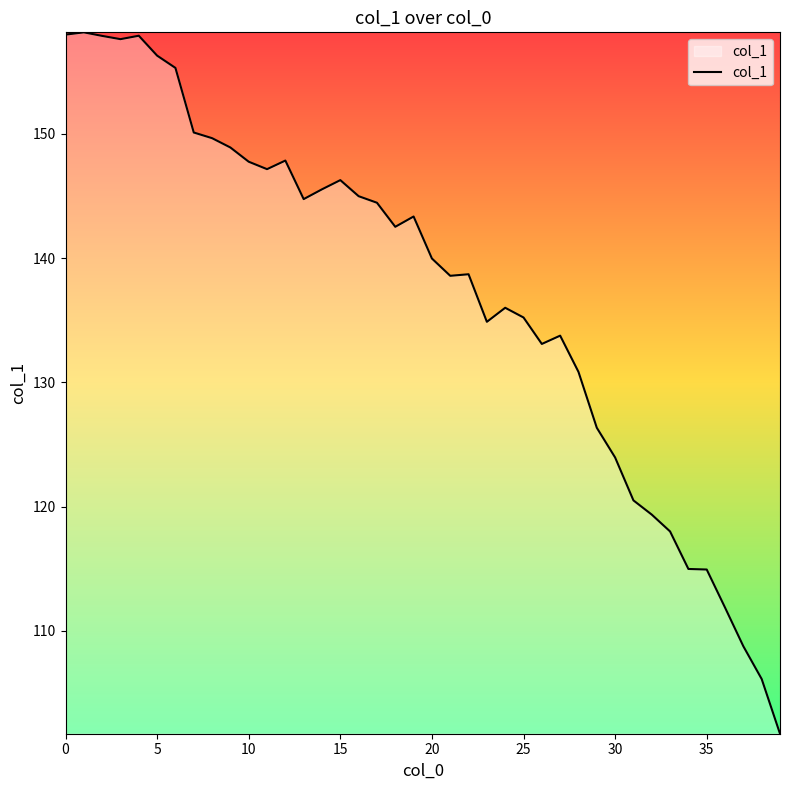

What is the maximum value shown in the chart?

158.2